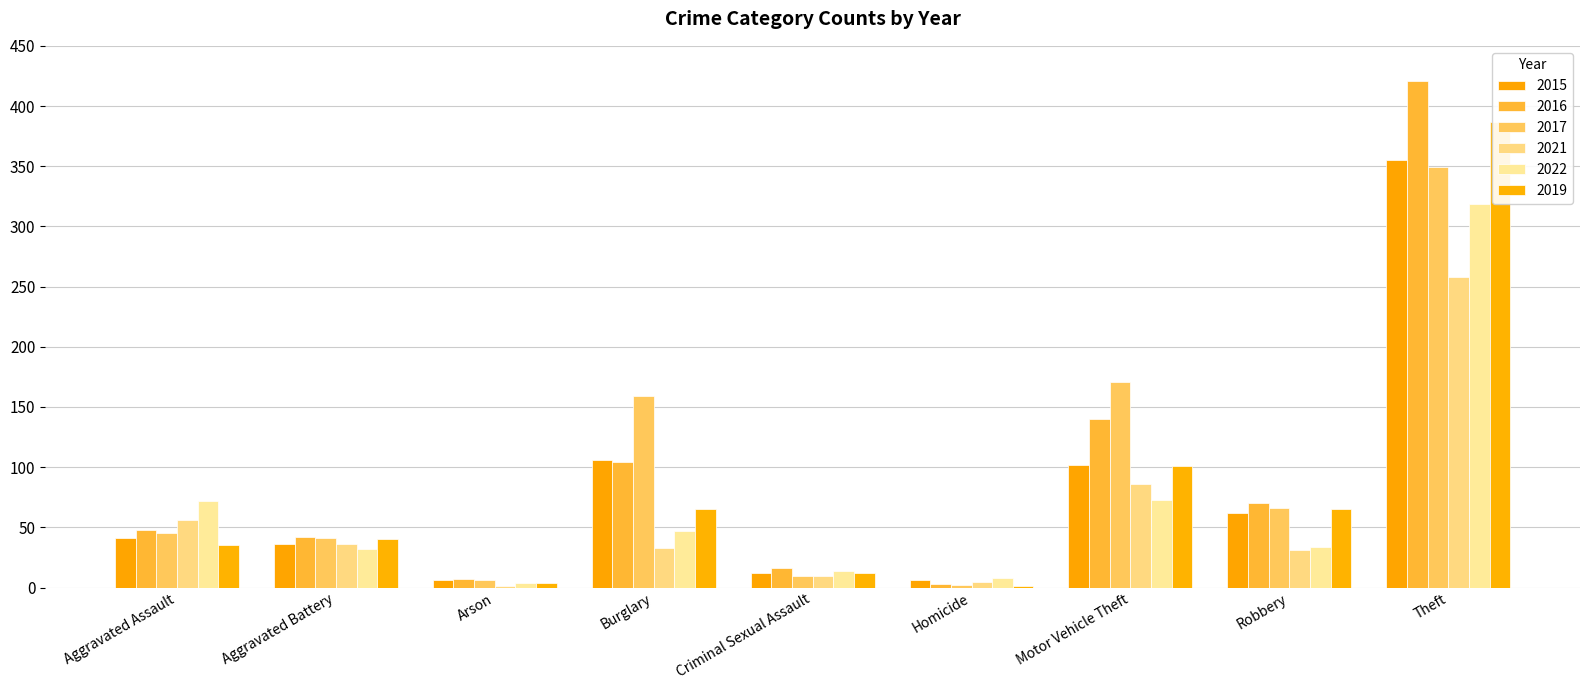

What is the label of the 8th bar from the left?

Robbery